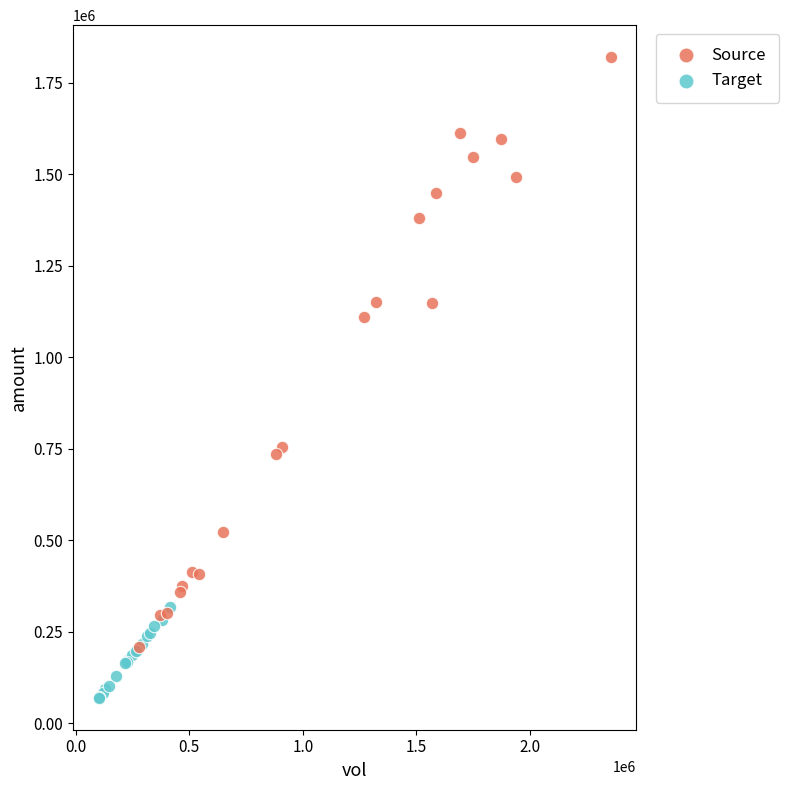

Which series reaches the minimum Y coordinate?

Target